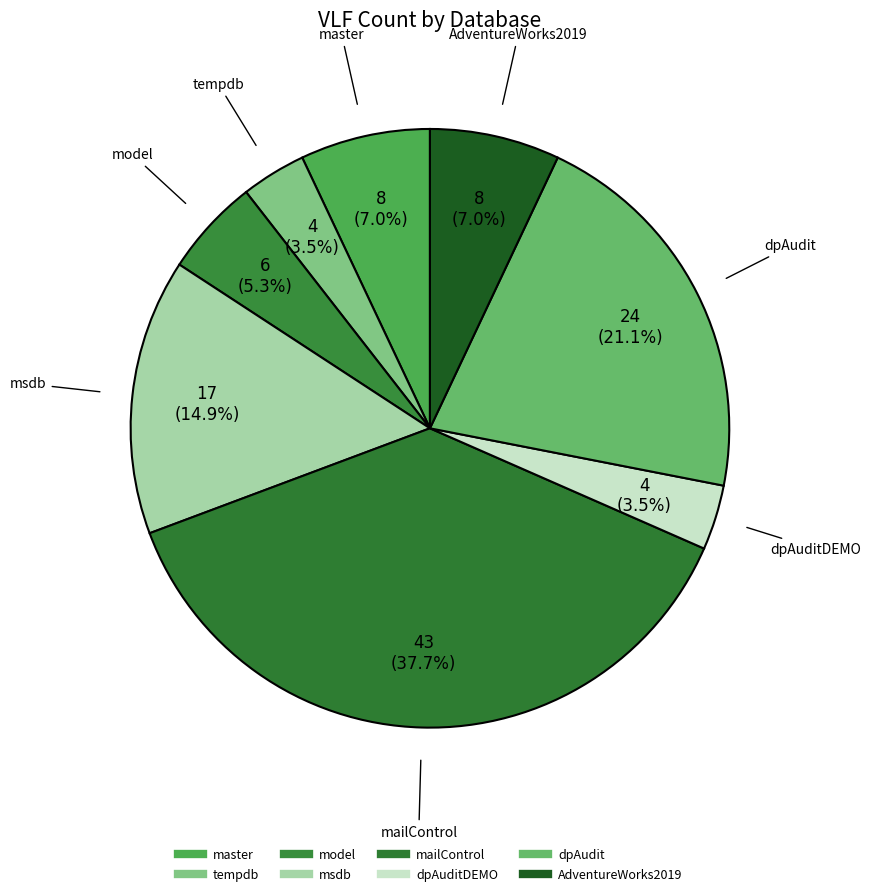

Does any single category account for the majority?

No